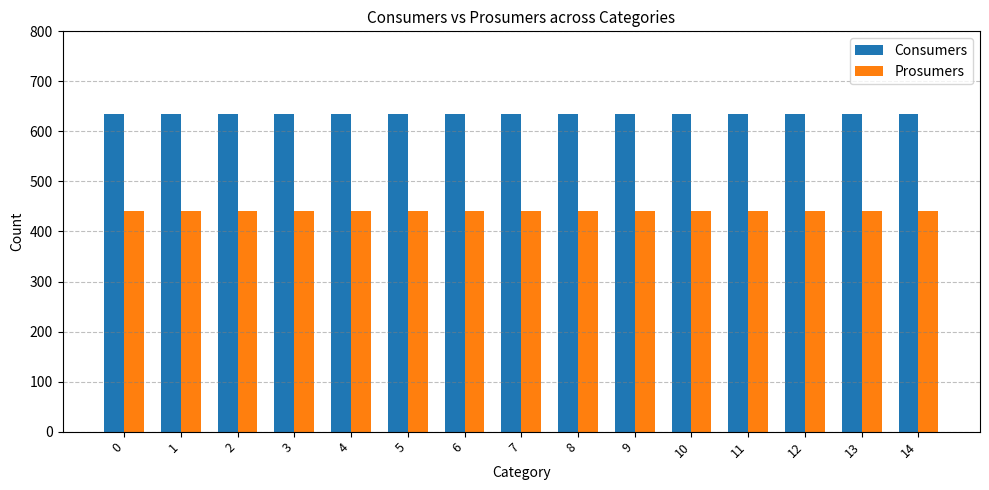

List the series in order of their overall mean, lowest first.

Prosumers, Consumers